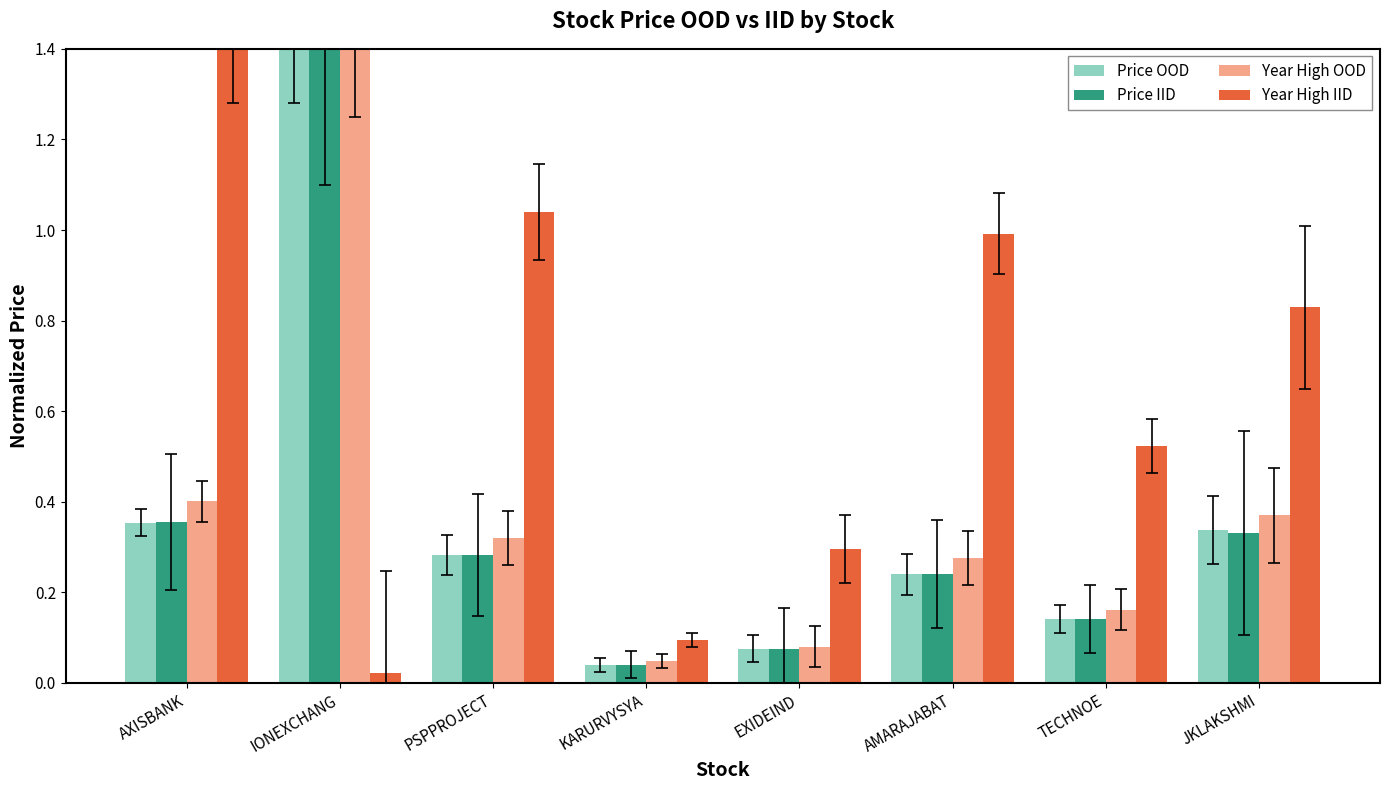

Is the value of Price OOD at KARURVYSYA greater than the value of Price IID at AXISBANK?

No